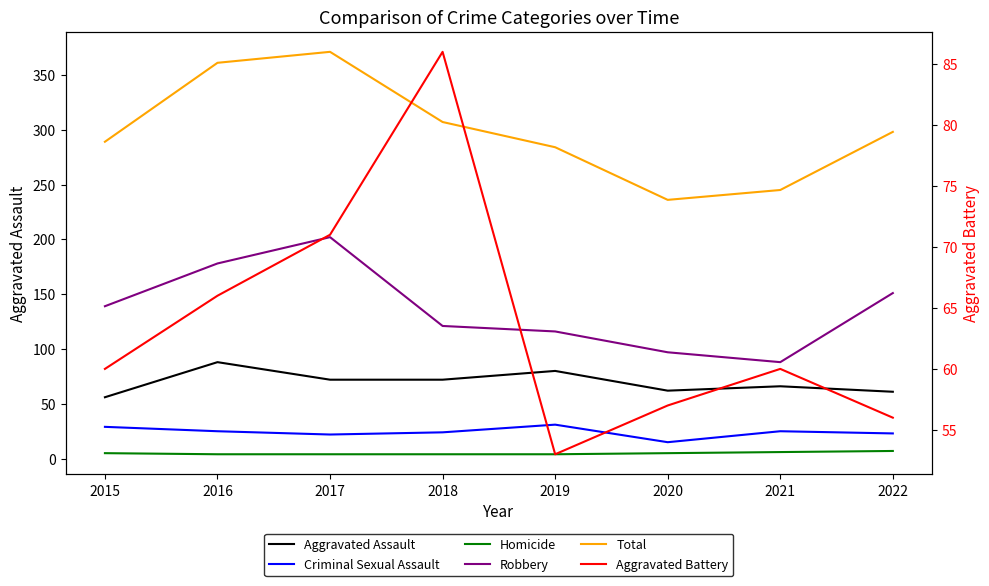

True or false: Aggravated Battery has a value of 83 at 2019.

False